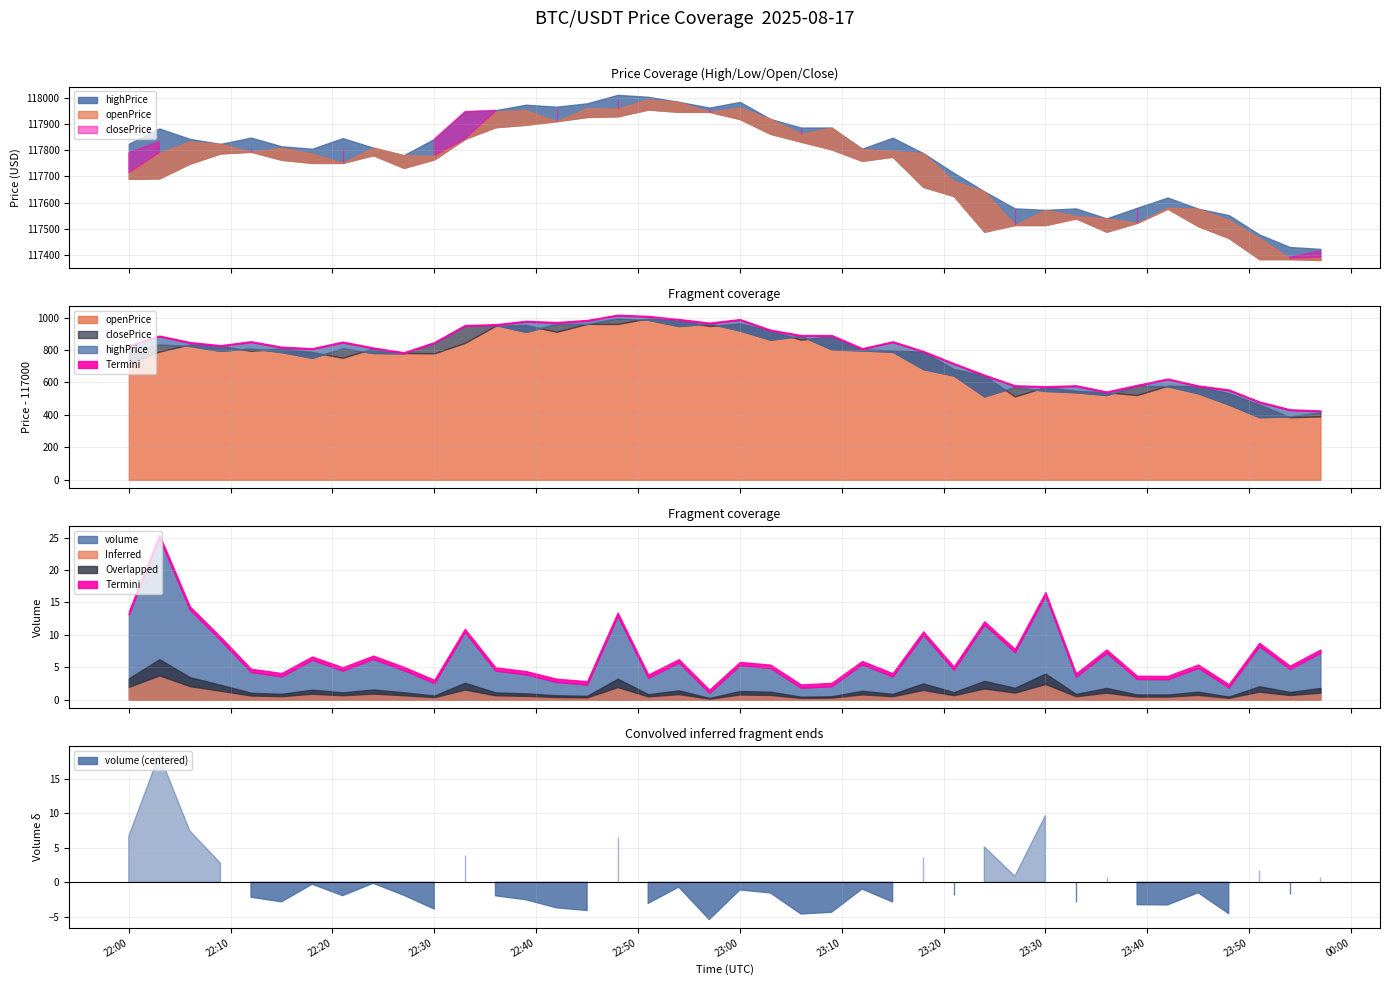

At which category does the chart reach its peak across all series?

16